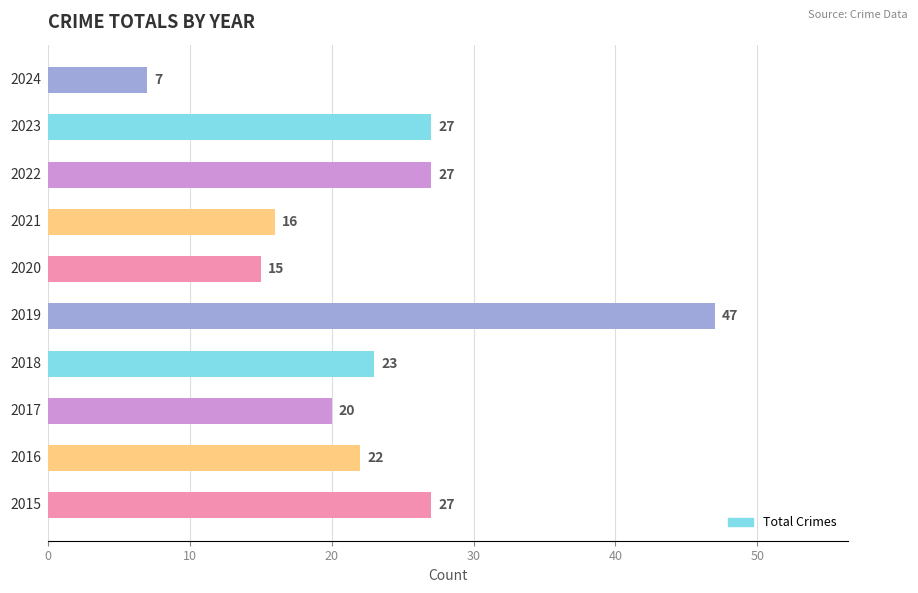

What is the smallest value displayed?

7